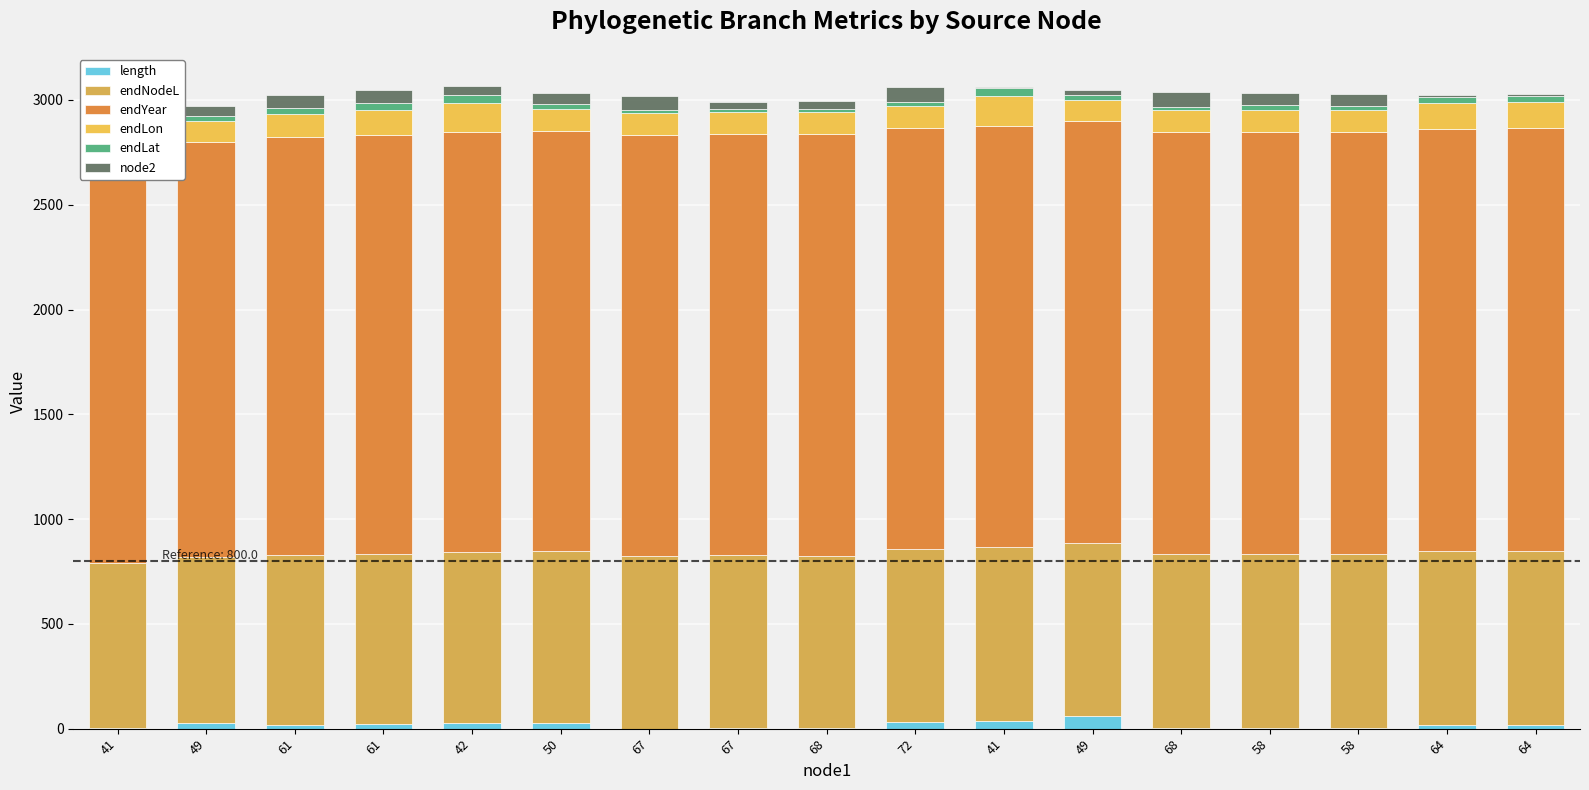

At which category is the sum across all series the highest?

42